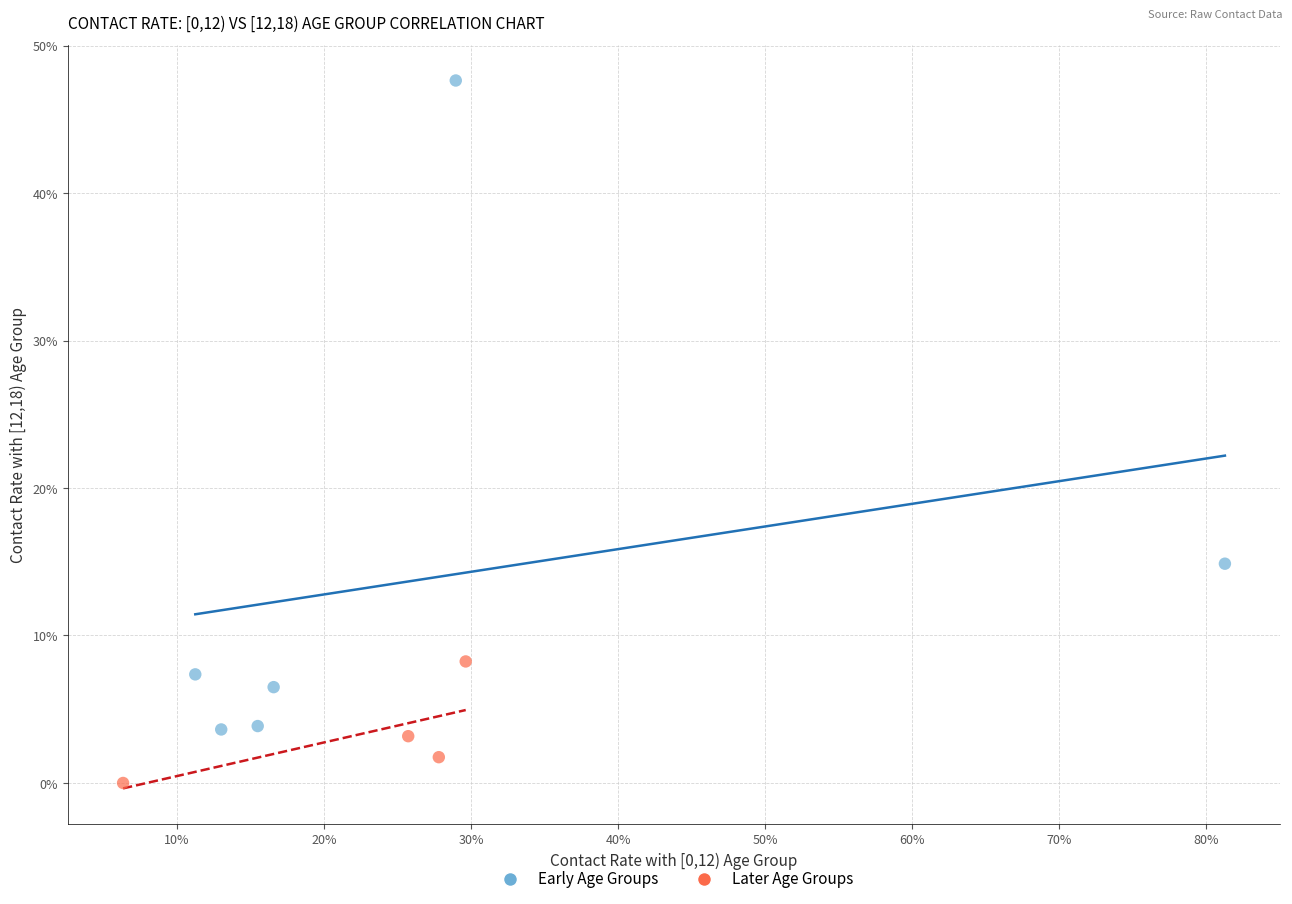

Which series contains the lowest Y value?

Later Age Groups